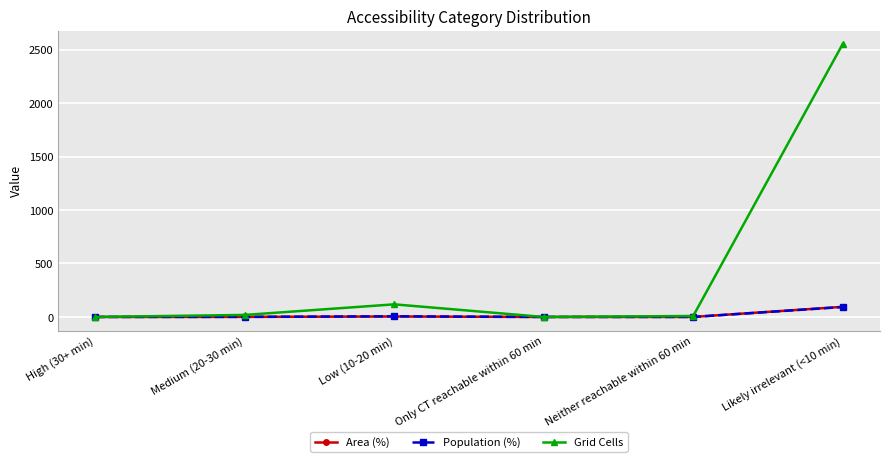

At which label does Population (%) reach its peak?

Likely irrelevant (<10 min)